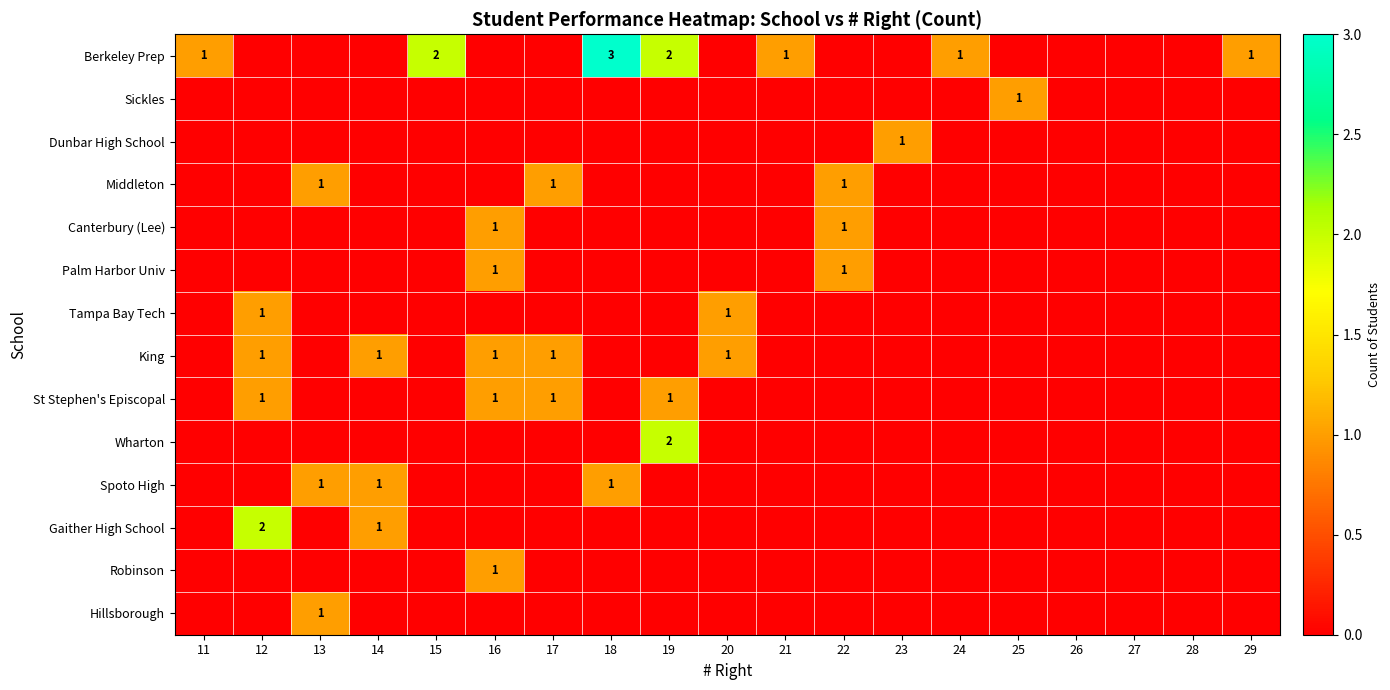

Which label corresponds to the largest value in the chart?

18